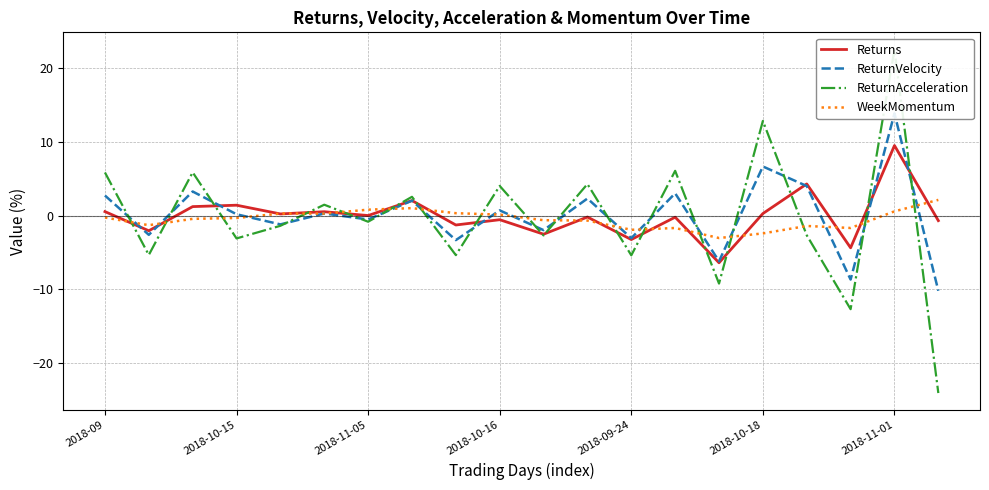

At which label does Returns reach its peak?

2018-11-01